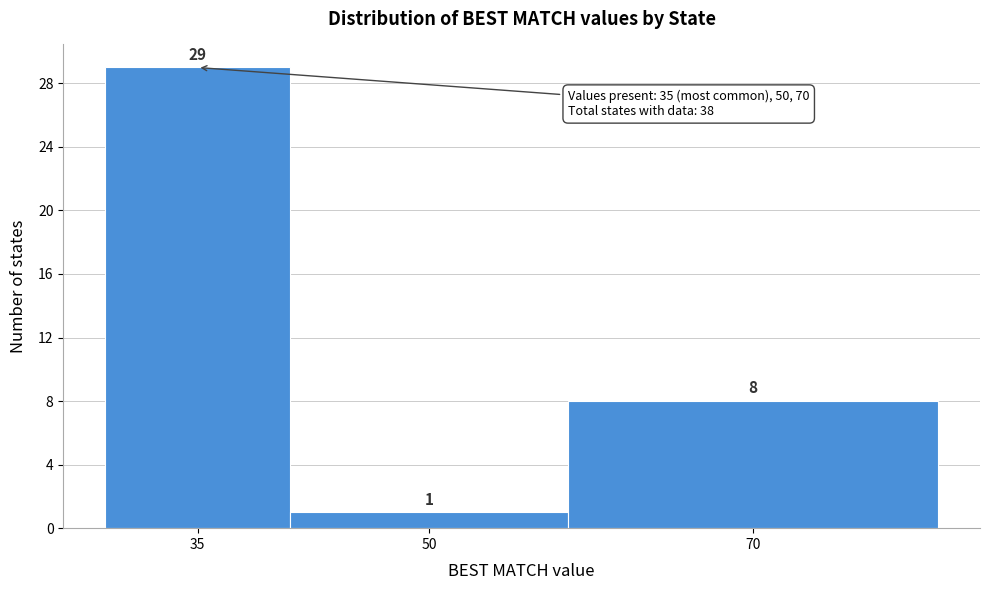

Reading right to left, transcribe all the data shown in this chart.

70=8	50=1	35=29